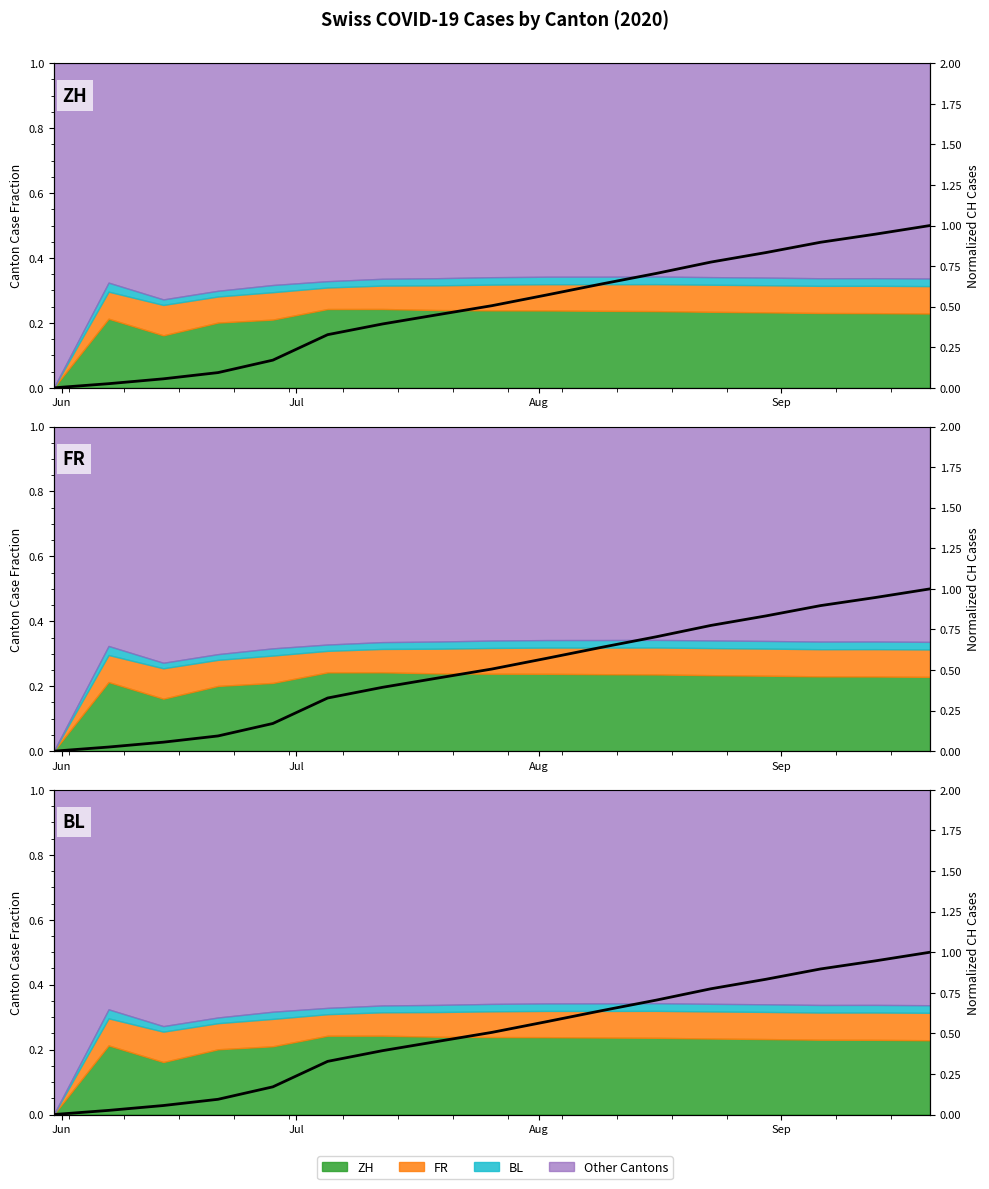

What is the maximum value shown in the chart?

1.0